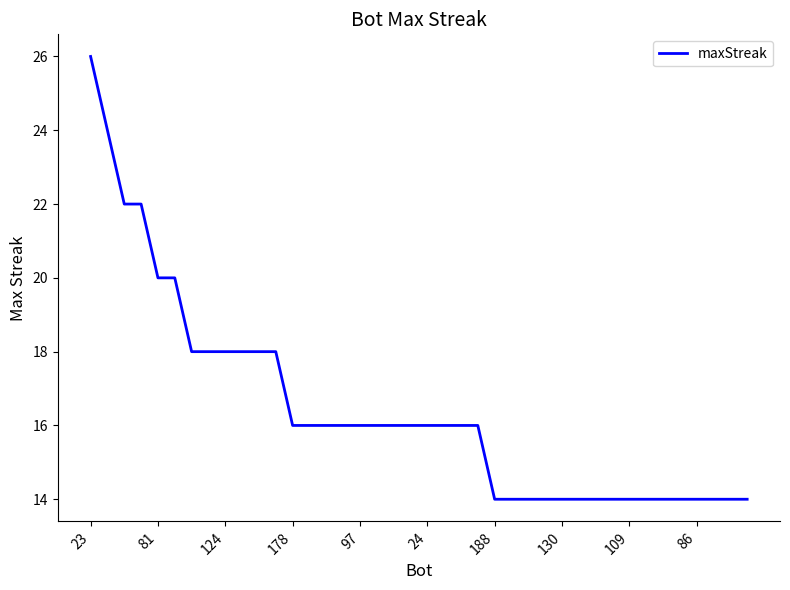

What is the difference between the maximum and minimum values?

12